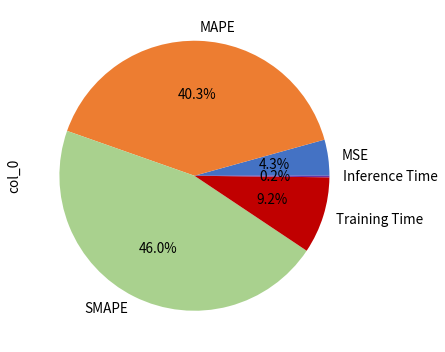

What is the largest slice in the pie chart?

SMAPE